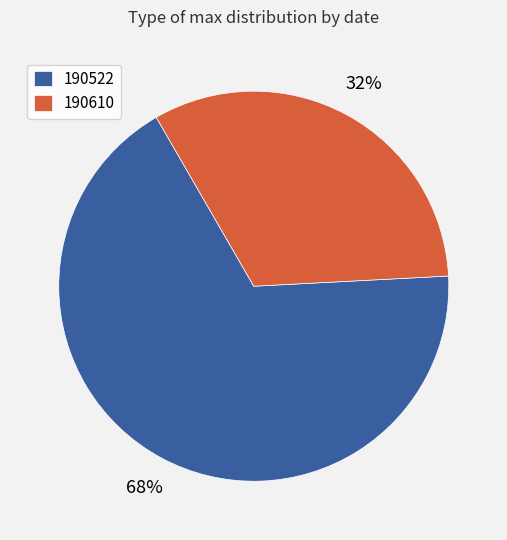

Is the sum of 190610 and 190522 greater than half?

Yes